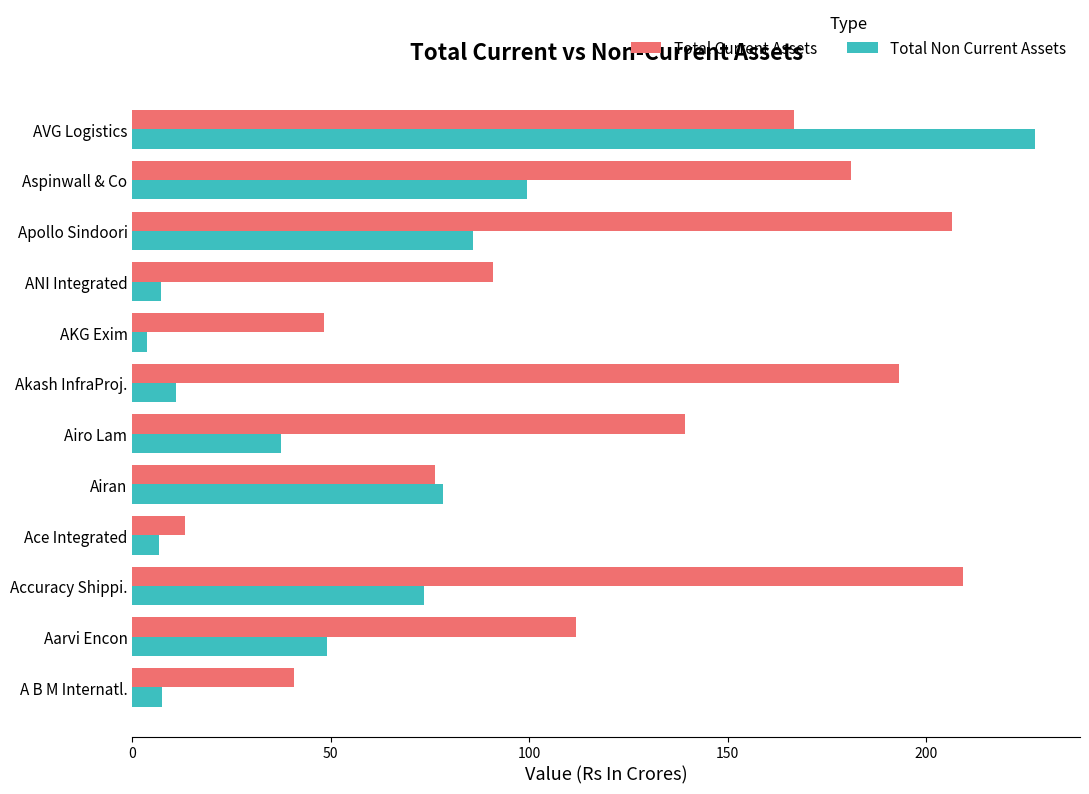

True or false: Total Current Assets has a value of 41.6 at Apollo Sindoori.

False